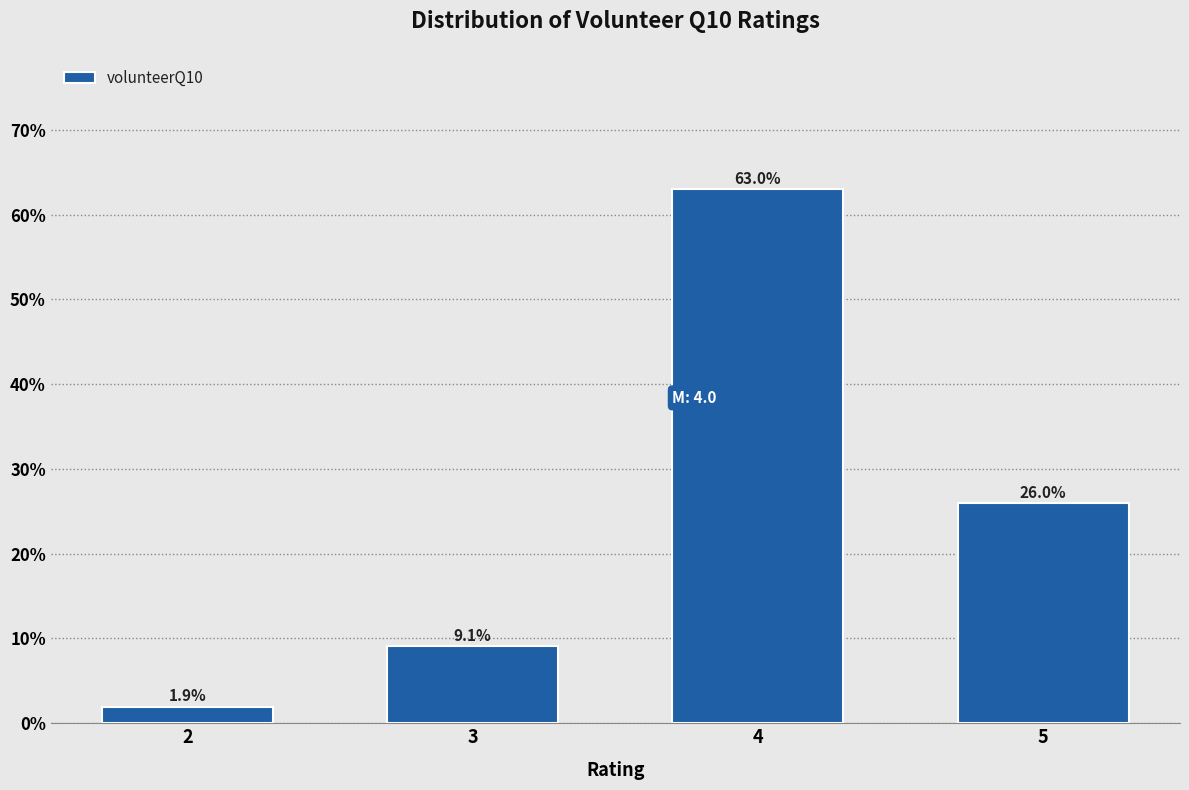

Reading left to right, list all the values displayed in this chart.

1.9	9.1	63.0	26.0